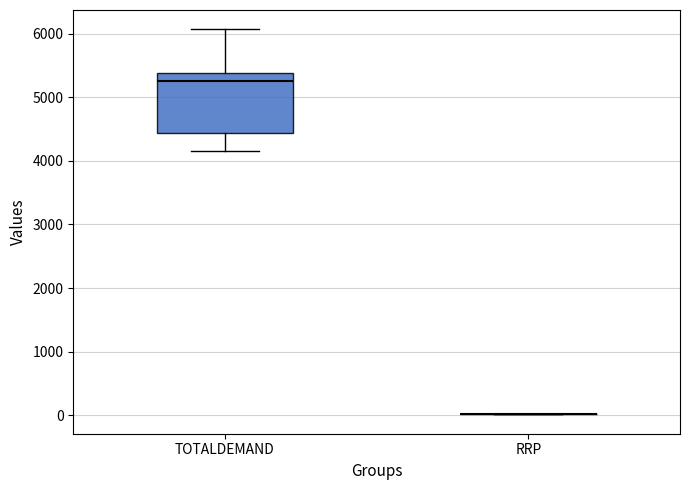

Reading left to right, read every box against the y-axis: the position of its median line, the range the box covers, and the ends of its whiskers. The values are not printed on the chart, so give them approximately, as read against the axis.

TOTALDEMAND: median 5300, box 4400 to 5400, whiskers 4200 to 6100
RRP: box collapsed to a line at 0, whiskers 0 to 0